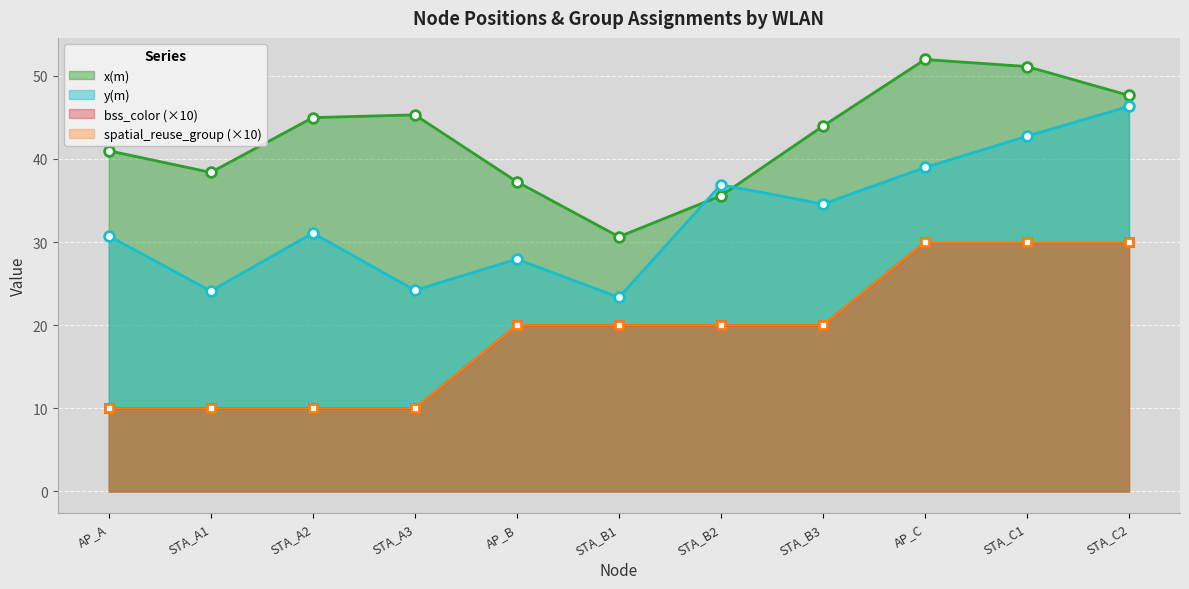

Reading left to right, what are all the values shown in this chart?

x(m): 41.0	38.4	45.0	45.3	37.3	30.6	35.6	43.9	52.0	51.1	47.6
y(m): 30.7	24.1	31.1	24.2	27.9	23.3	36.9	34.6	39.0	42.7	46.3
bss_color: 10.0	10.0	10.0	10.0	20.0	20.0	20.0	20.0	30.0	30.0	30.0
spatial_reuse_group: 10.0	10.0	10.0	10.0	20.0	20.0	20.0	20.0	30.0	30.0	30.0